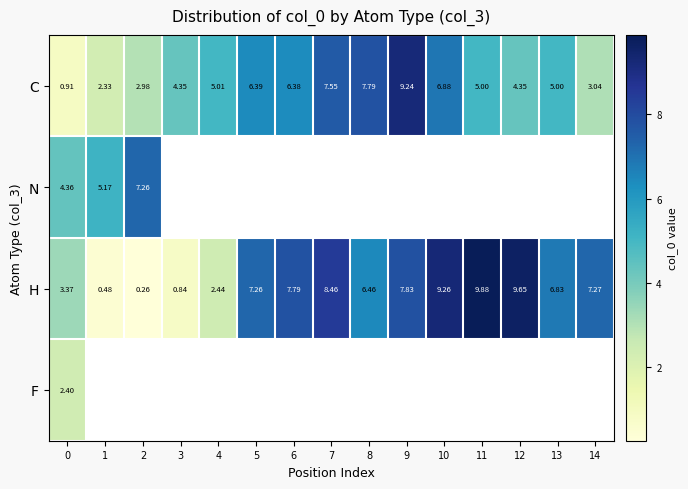

Where does the H series first go above 7?

5